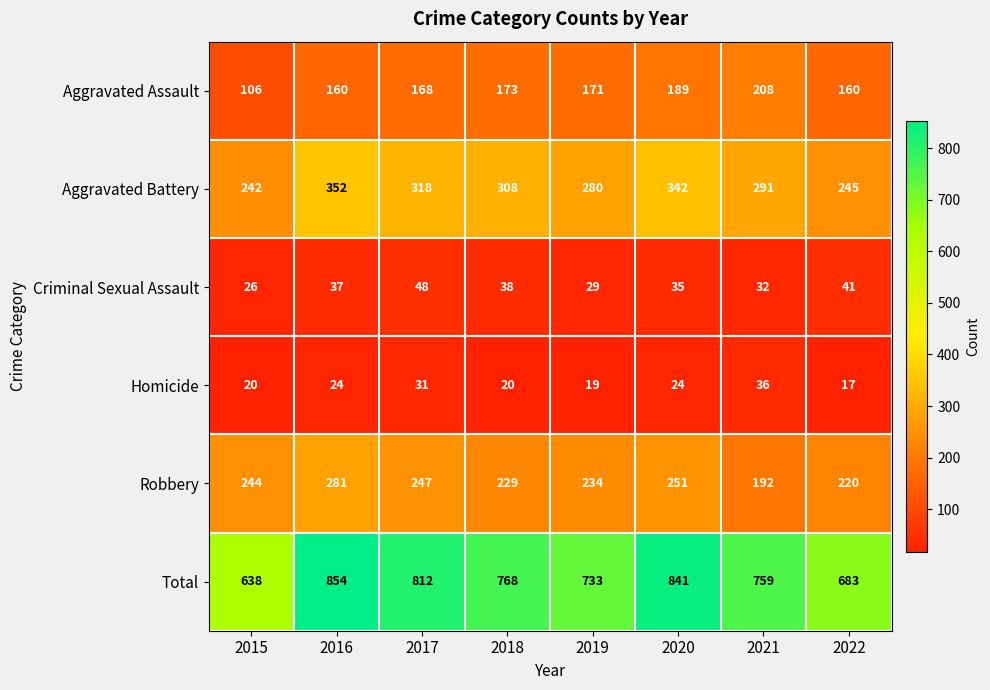

What is the approximate value of Total at 2019?

733